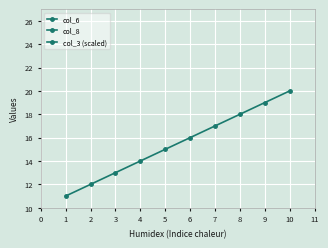

At which category is the sum across all series the highest?

9